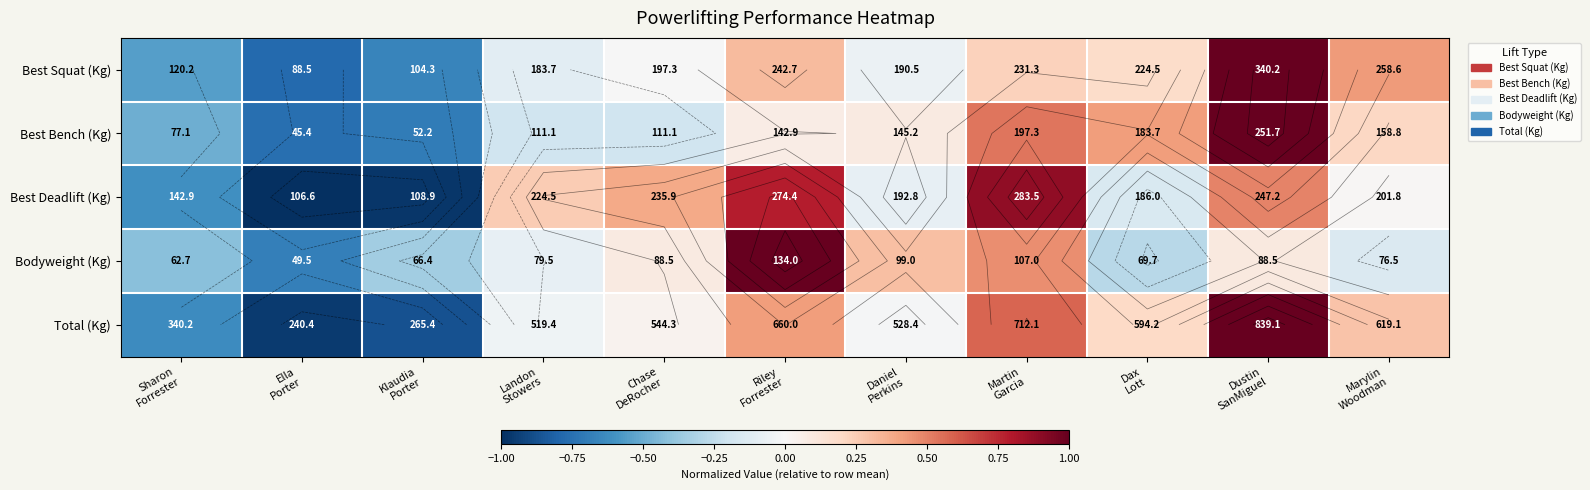

Count the number of categories in the chart.

11